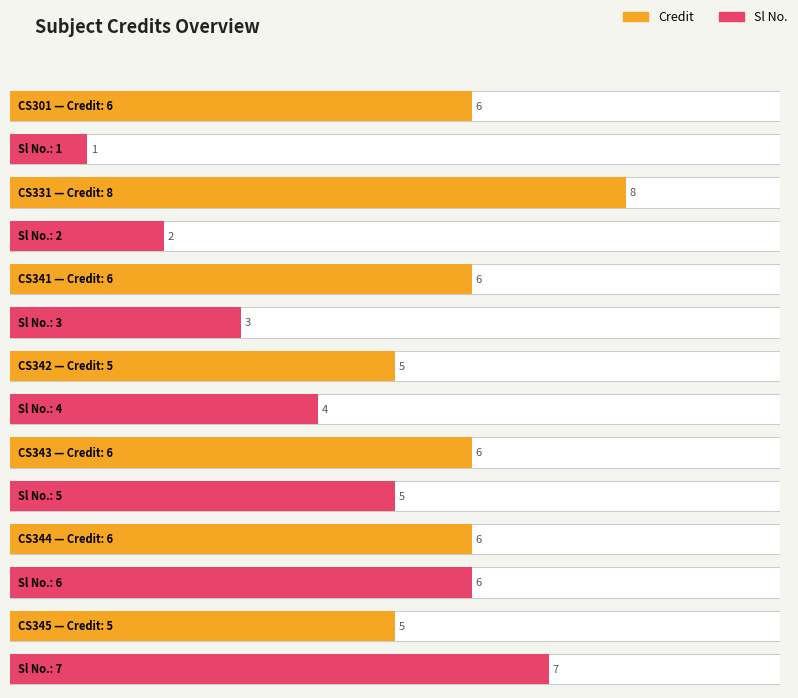

Does the chart contain stacked bars?

No